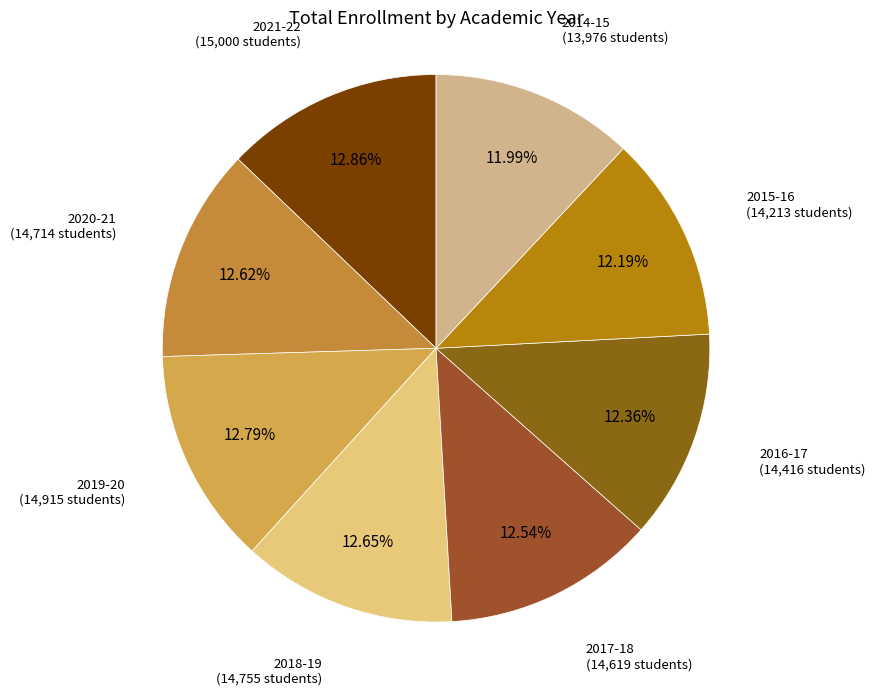

Which slice is the smallest?

2014-15